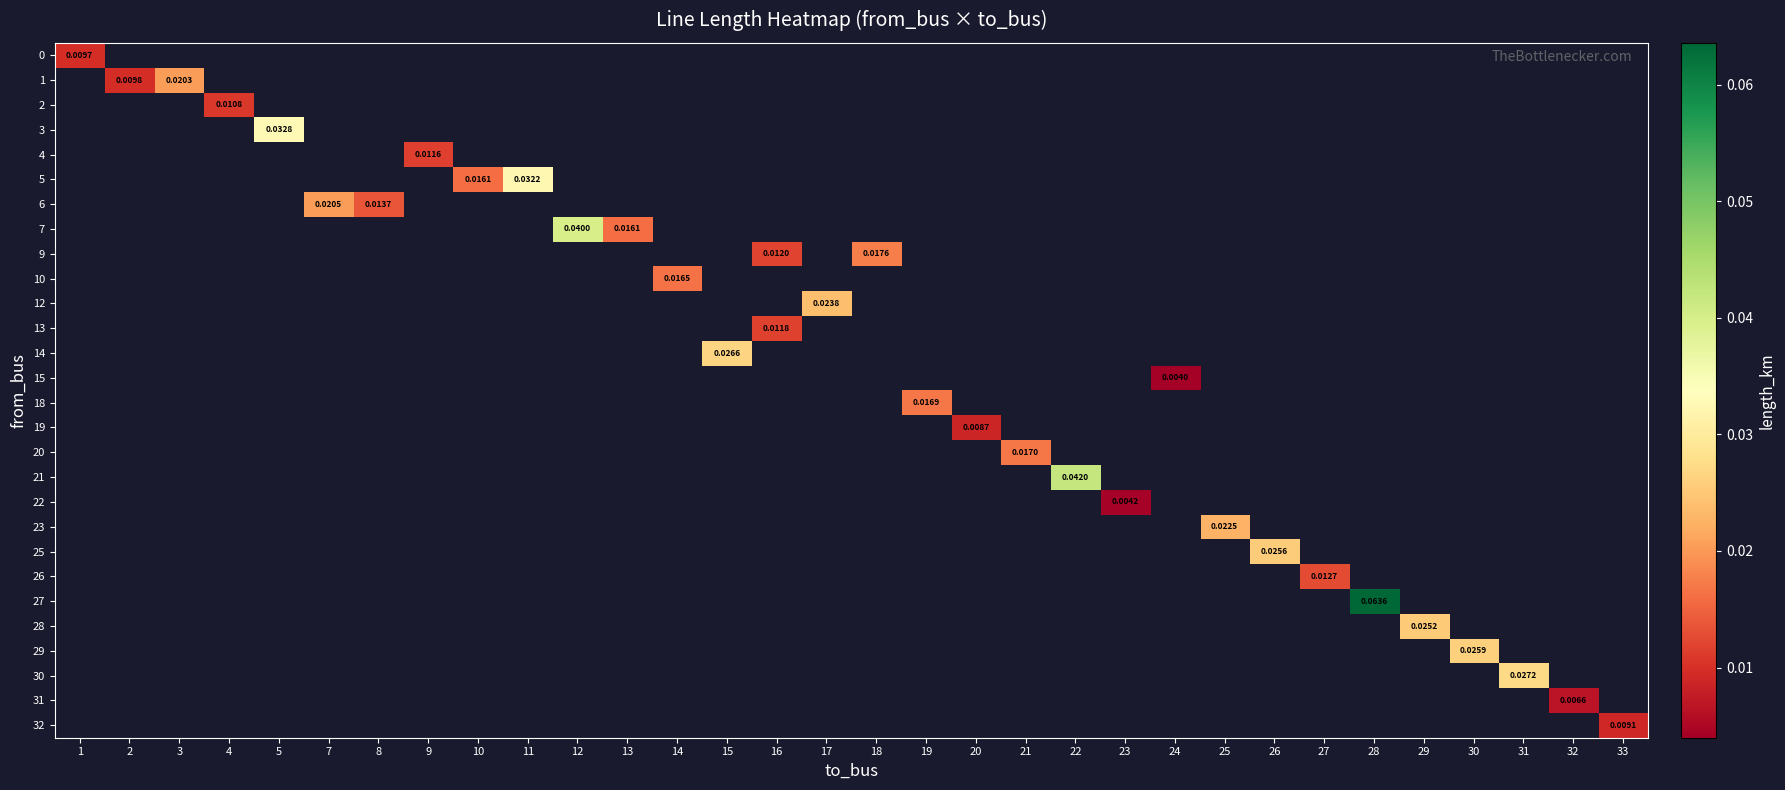

Between 2 and 3, which is larger?

3